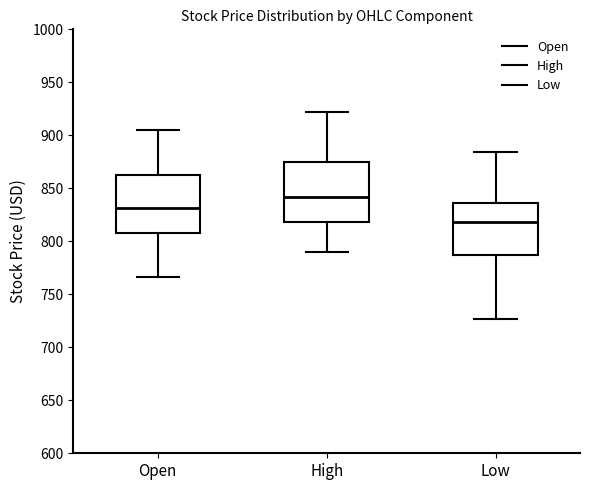

Reading left to right, read every box against the y-axis: the position of its median line, the range the box covers, and the ends of its whiskers. The values are not printed on the chart, so give them approximately, as read against the axis.

Open: median 830, box 810 to 865, whiskers 765 to 905
High: median 840, box 820 to 875, whiskers 790 to 920
Low: median 820, box 785 to 835, whiskers 725 to 885